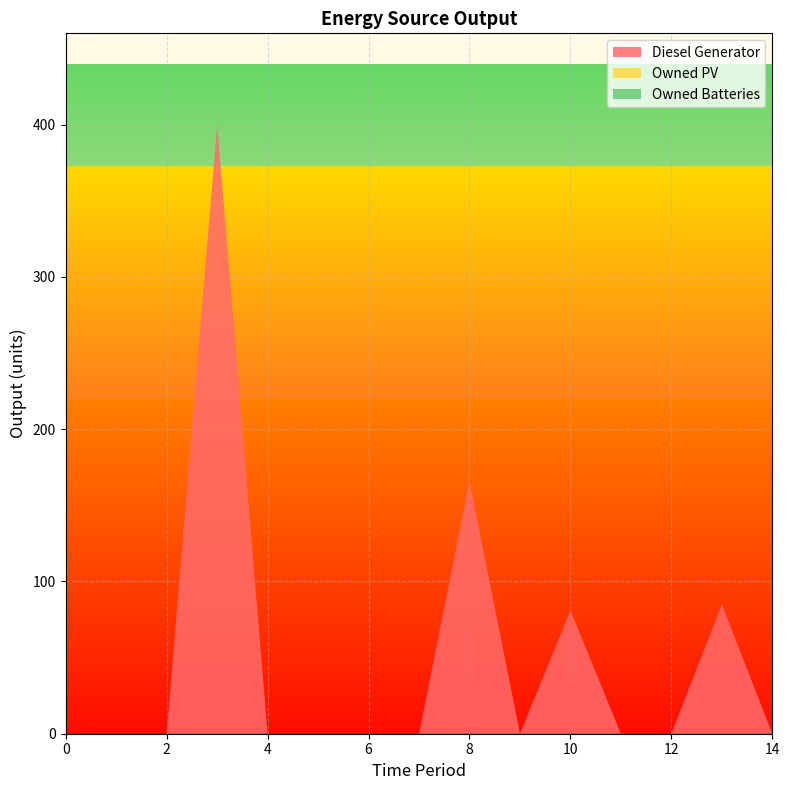

Reading left to right, what are all the values shown in this chart?

Diesel Generator: 0=0.0	1=0.0	2=0.0	3=400.0	4=0.0	5=0.0	6=0.0	7=0.0	8=166.0	9=0.0	10=81.0	11=0.0	12=0.0	13=85.0	14=0.0
Owned PV: 0=0.0	1=0.0	2=0.0	3=0.0	4=0.0	5=0.0	6=0.0	7=0.0	8=0.0	9=0.0	10=0.0	11=0.0	12=0.0	13=0.0	14=0.0
Owned Batteries: 0=0.0	1=0.0	2=0.0	3=0.0	4=0.0	5=0.0	6=0.0	7=0.0	8=0.0	9=0.0	10=0.0	11=0.0	12=0.0	13=0.0	14=0.0